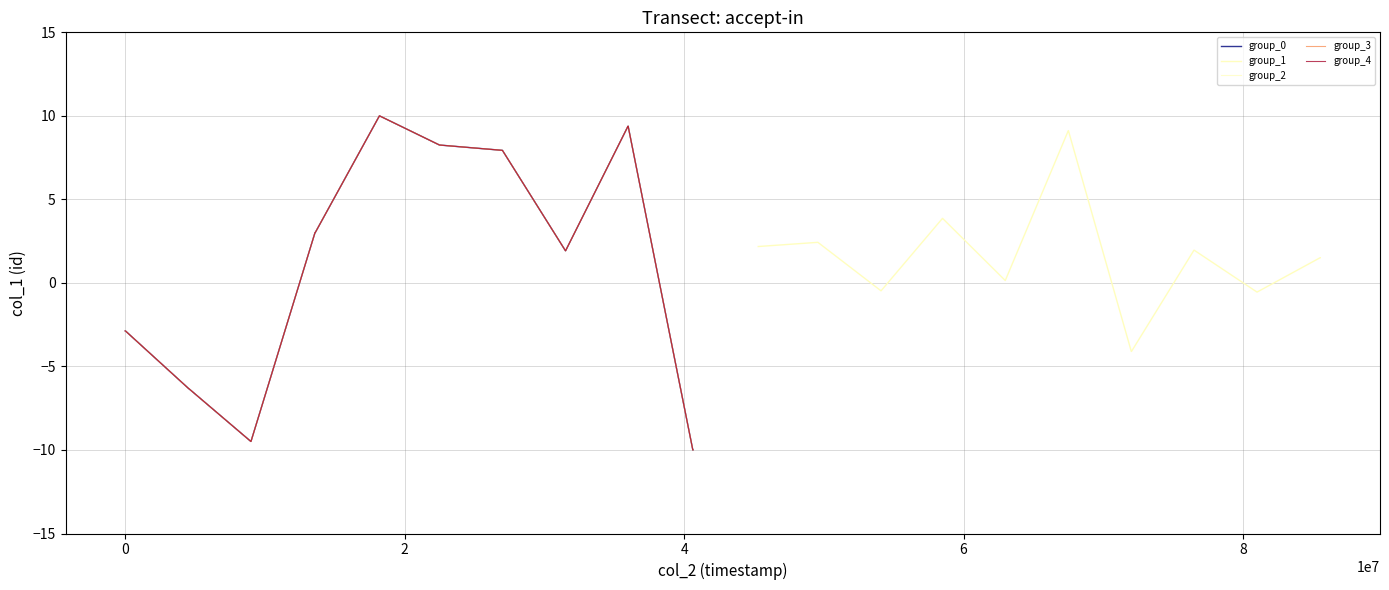

Count the number of data series in this chart.

5